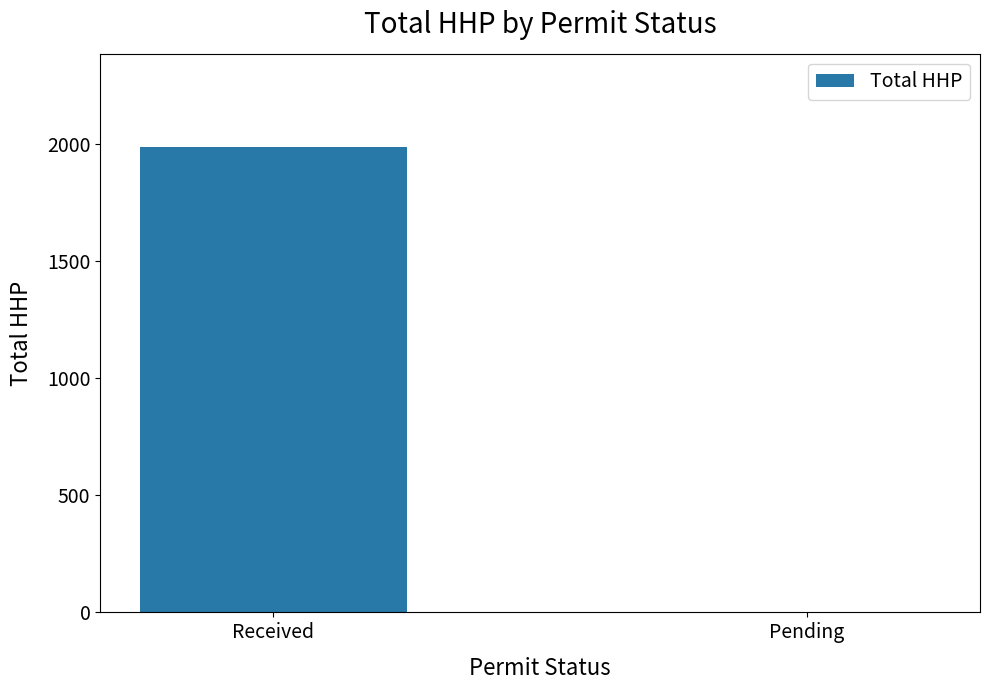

Reading right to left, extract all data points from this chart.

0	1989